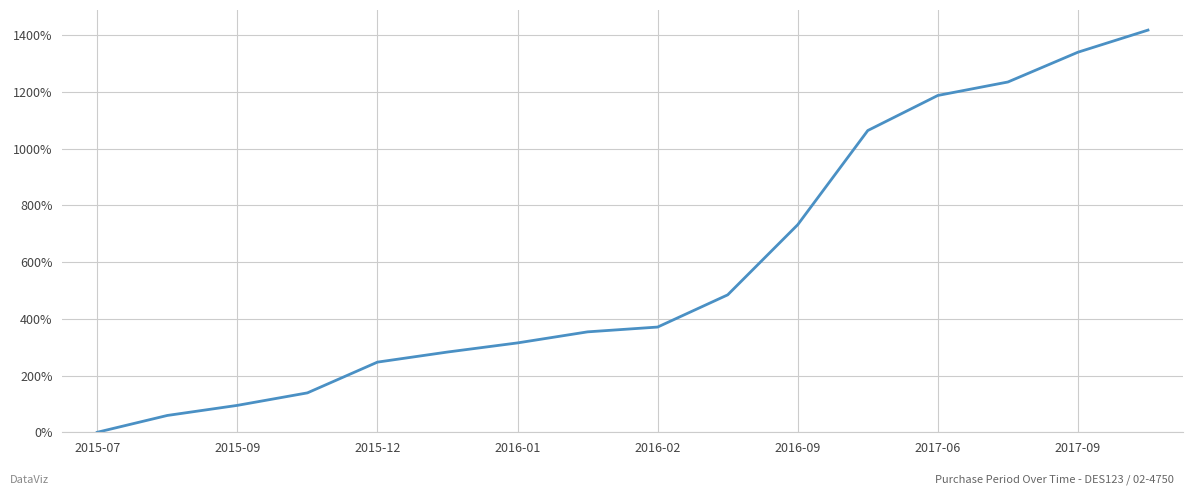

Does the chart have visible grid lines?

Yes